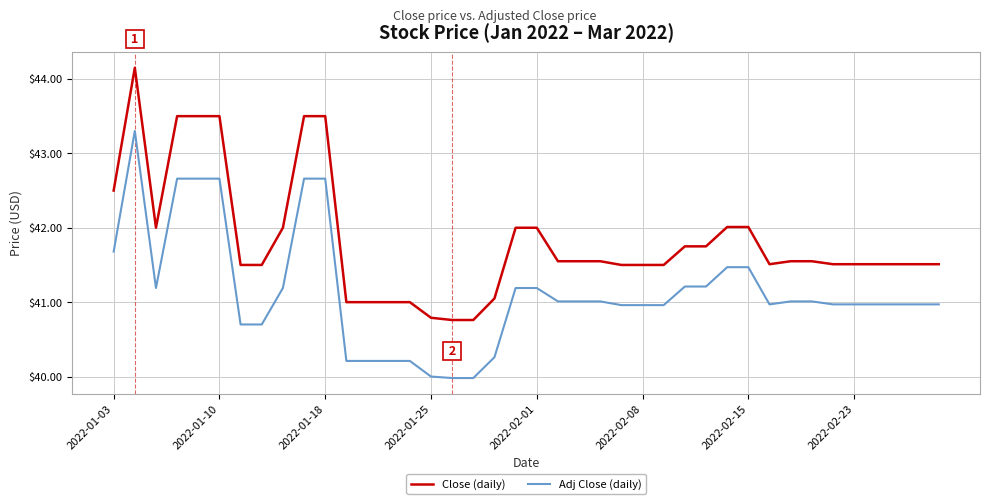

What is the lowest value of the Close (daily) series?

40.8